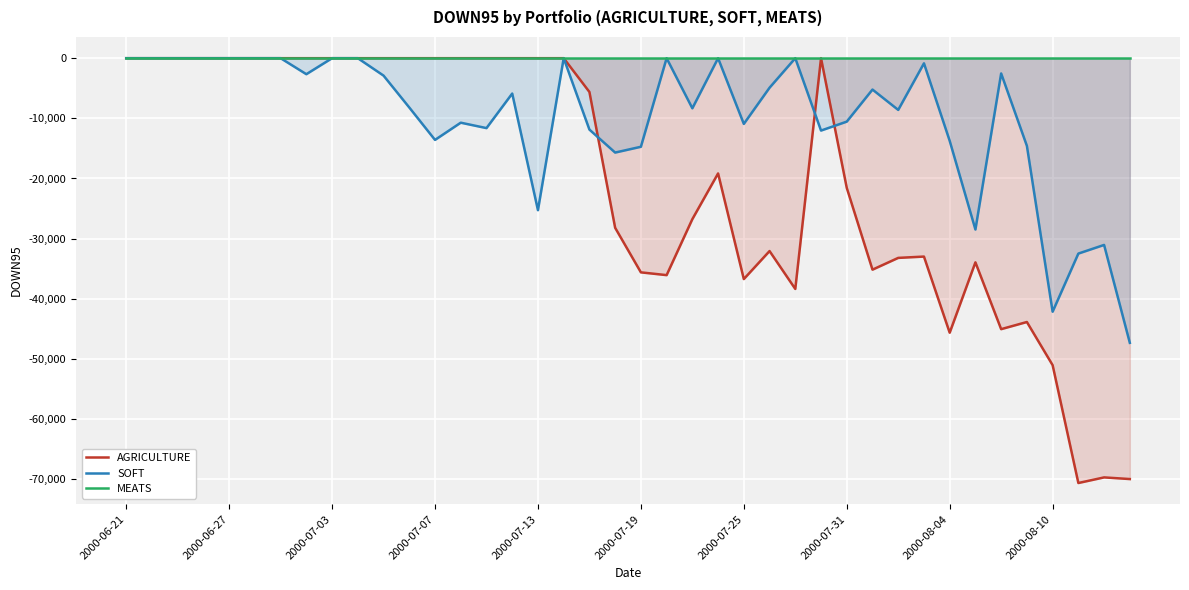

Is the value of MEATS at 26 greater than the value of AGRICULTURE at 21?

Yes